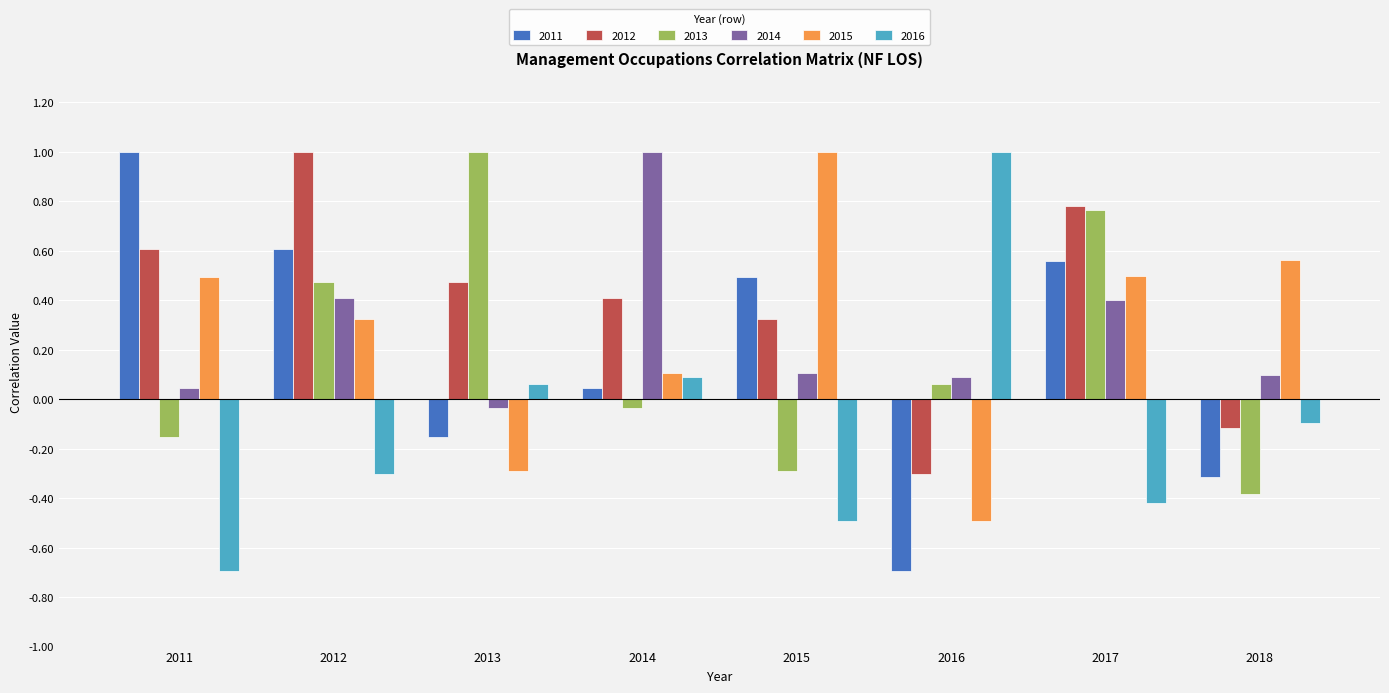

How many data points in 2014 are less than 0?

1